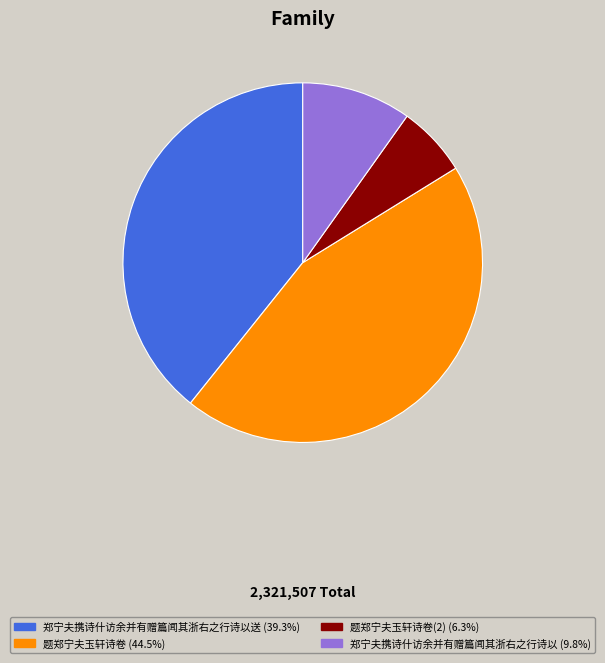

Is there any slice that represents more than half of the pie?

No